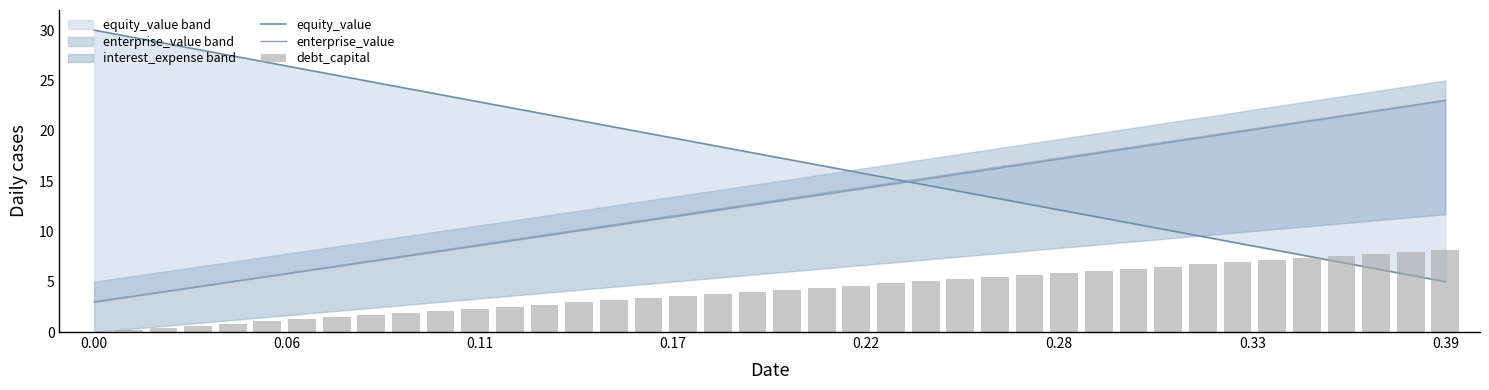

Are the bars grouped side by side (vs. stacked)?

Yes